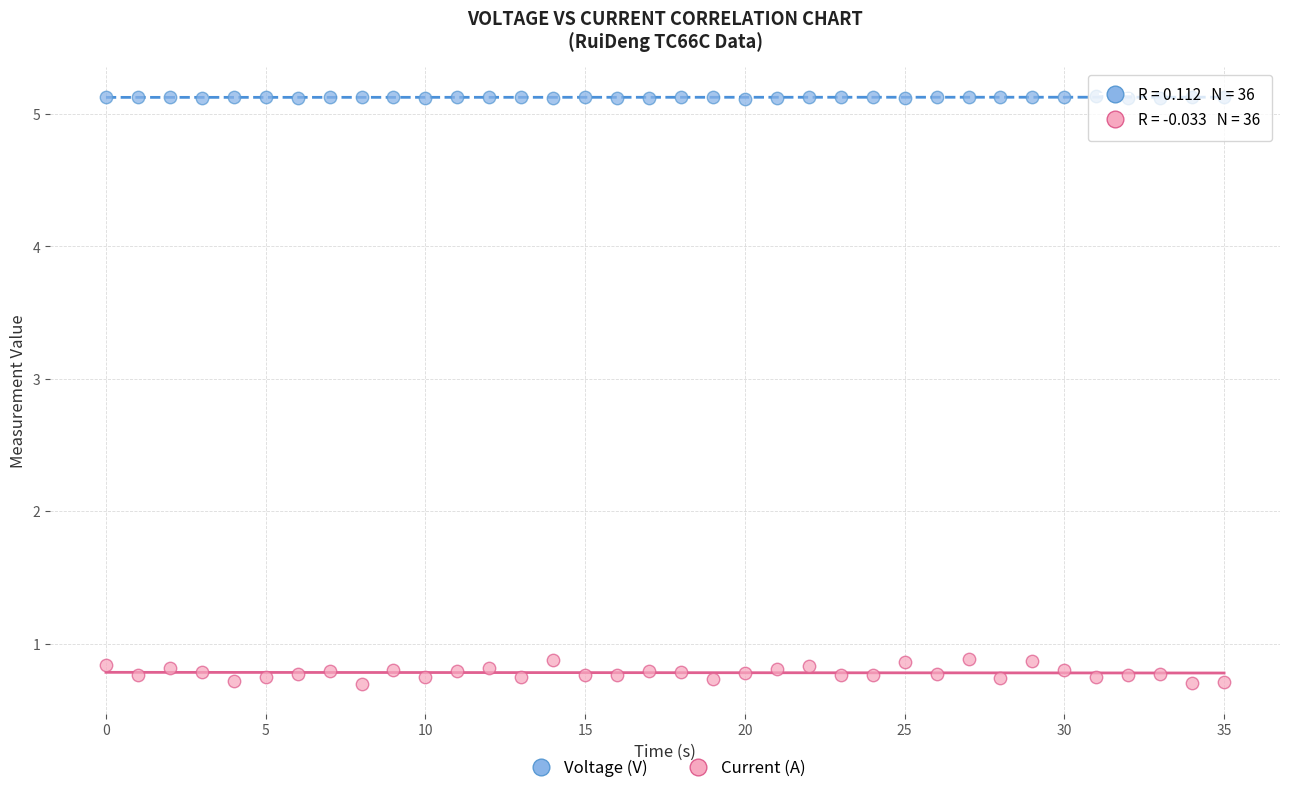

Which series has the largest Y range (max minus min)?

Current (A)